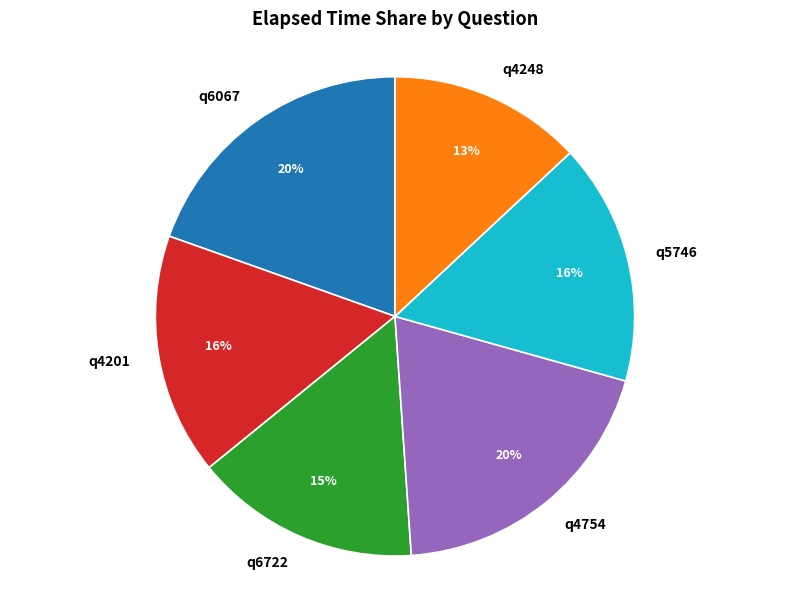

Between q4754 and q5746, which is larger?

q4754